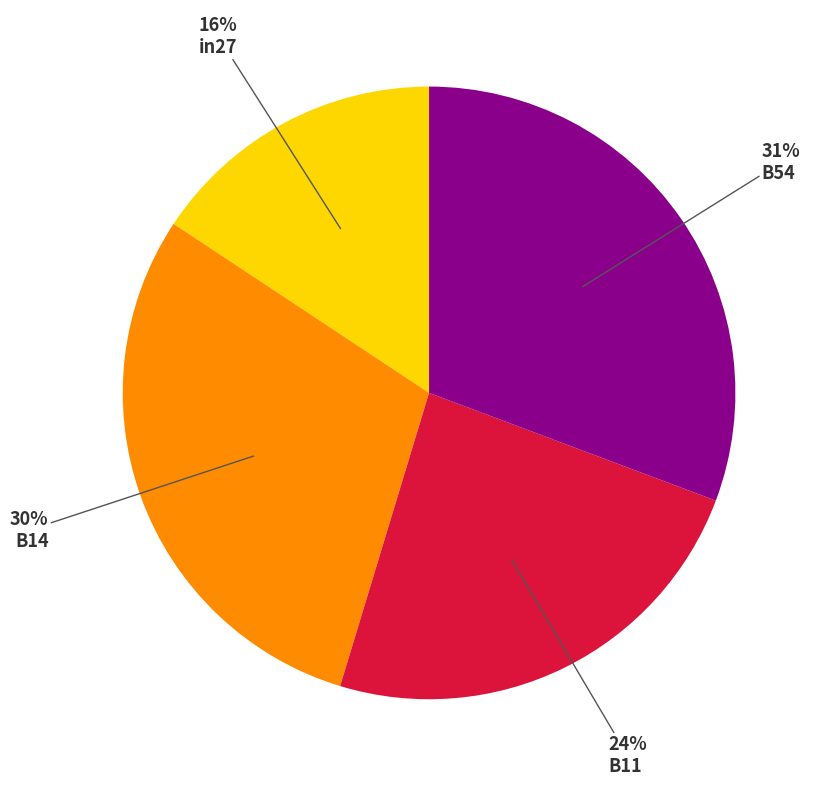

Is there any slice that represents more than half of the pie?

No